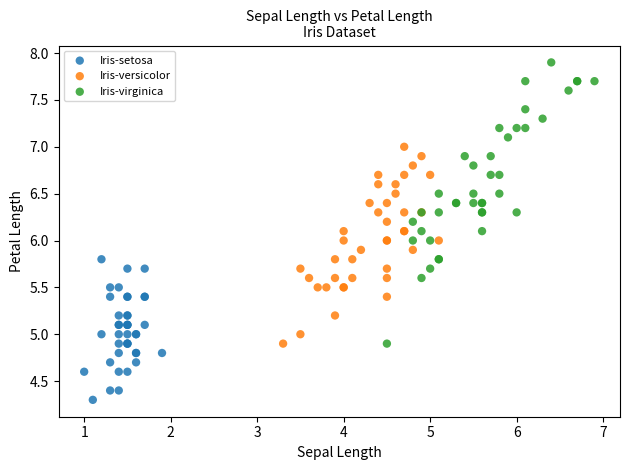

Which series has the largest Y range (max minus min)?

Iris-virginica